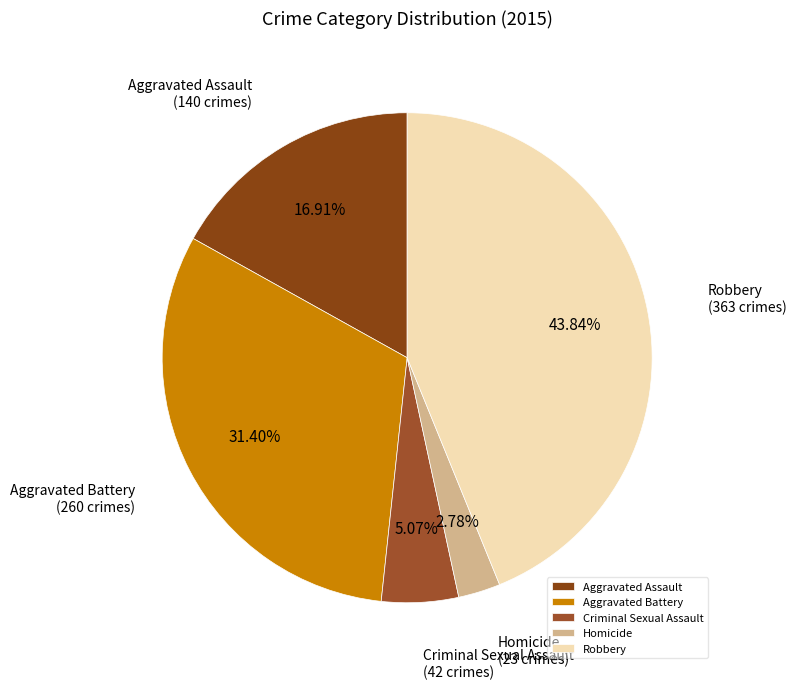

To the nearest percent, what portion does Robbery represent?

44%